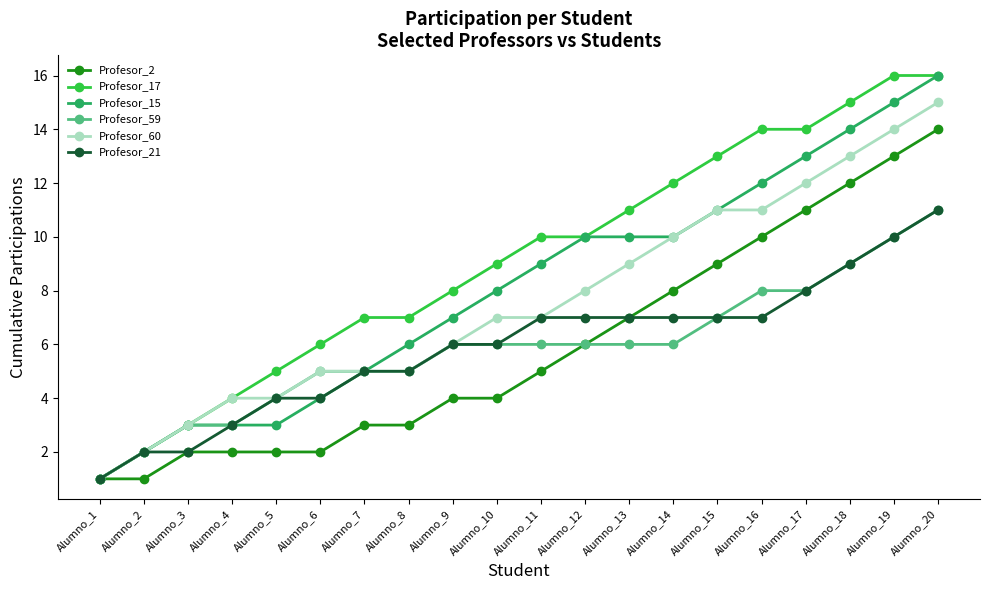

Which series changed the most between Alumno_7 and Alumno_13?

Profesor_15